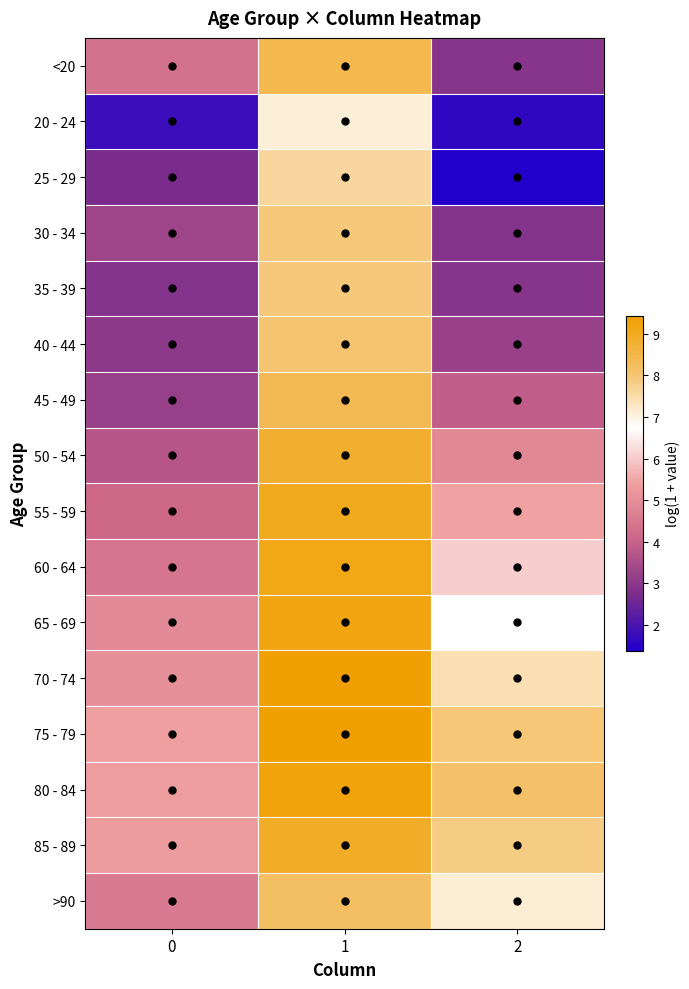

What is the greatest value displayed?

9.4